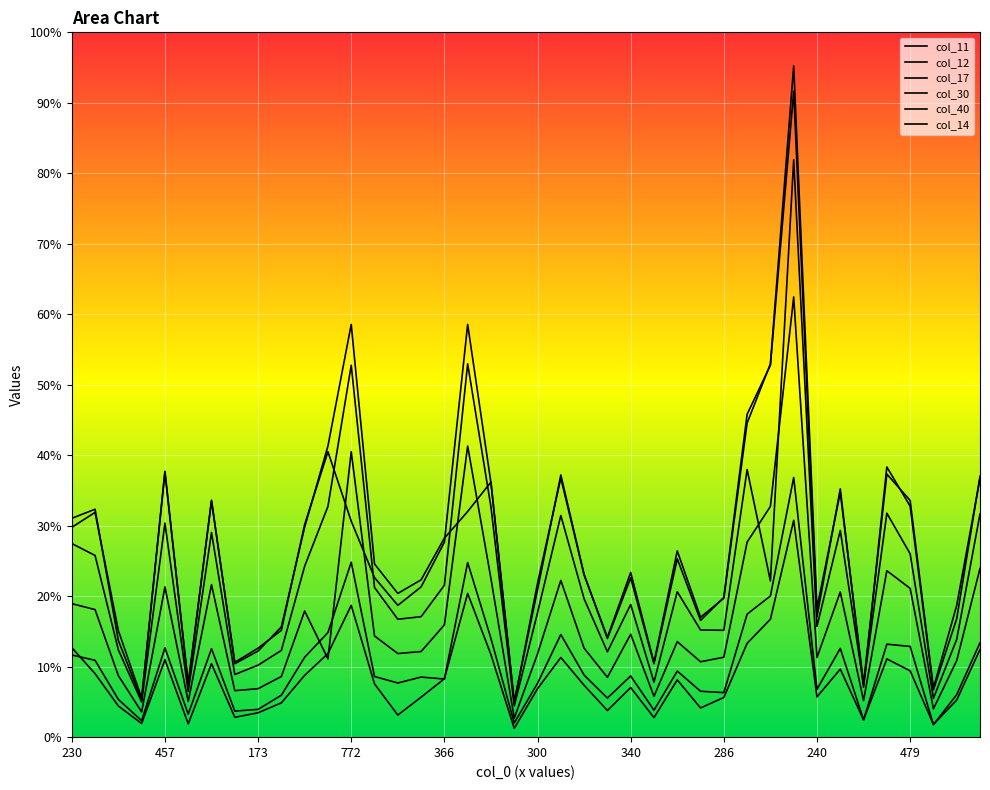

Does the chart have visible grid lines?

Yes